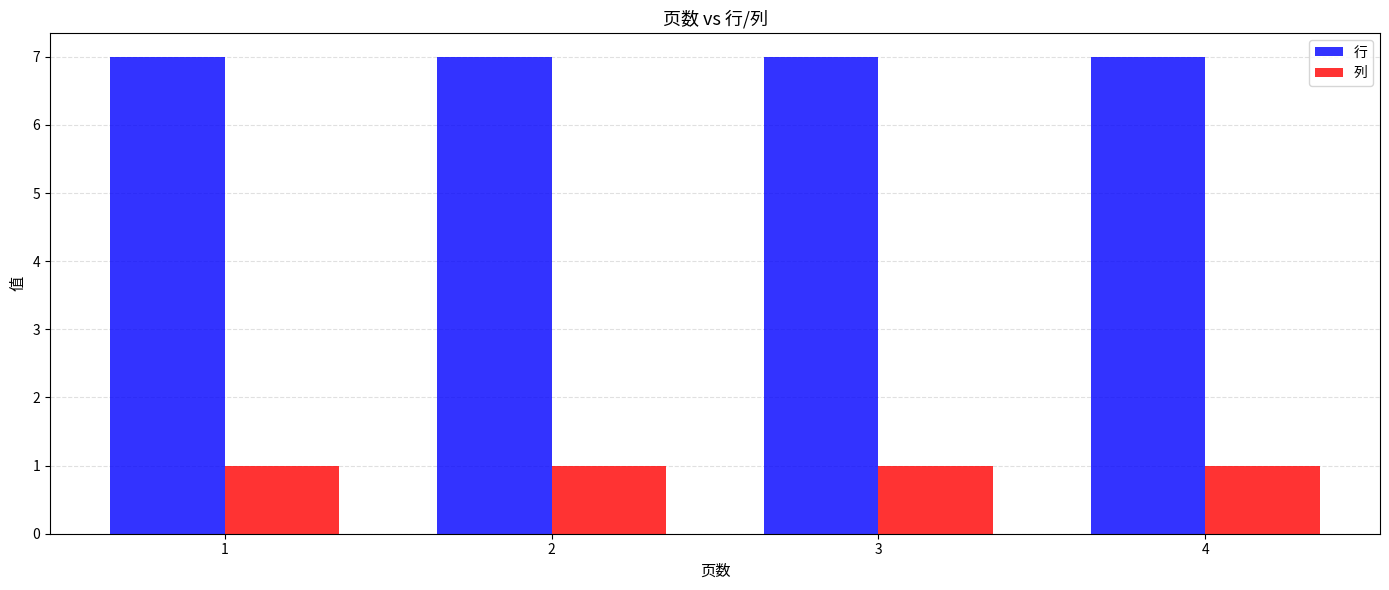

What are all the series names shown in the legend?

行, 列